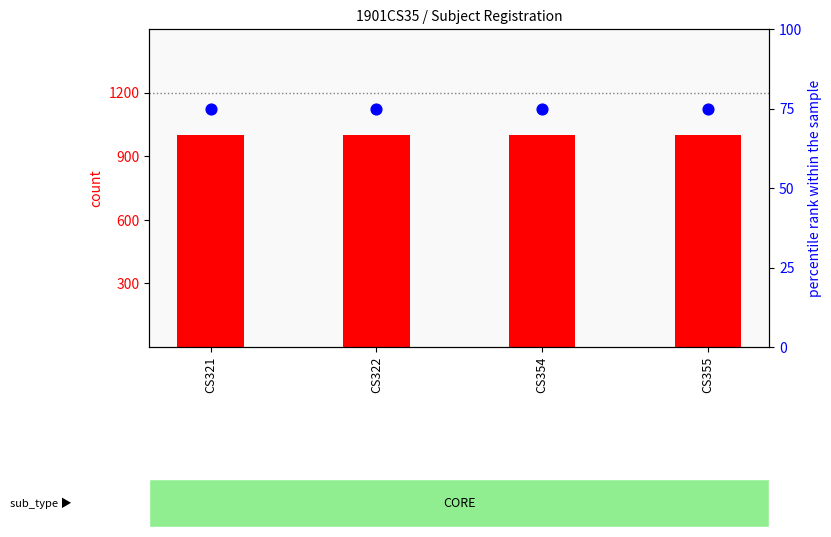

At how many categories does at least one series exceed 851?

4